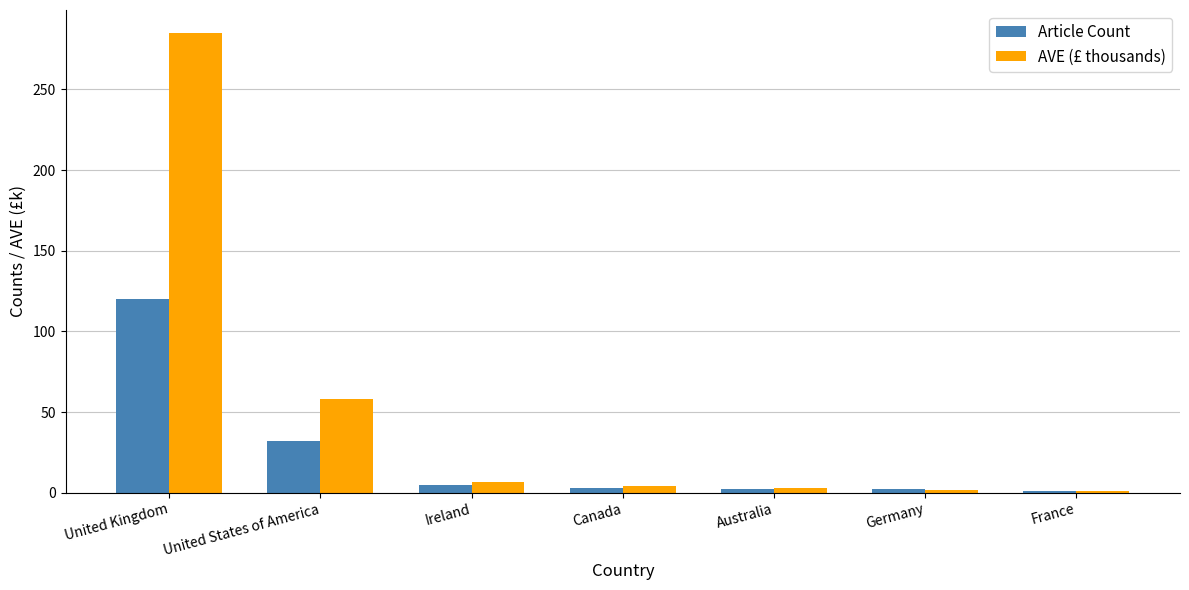

The Article Count series shows 5.0 at Ireland. True or false?

True